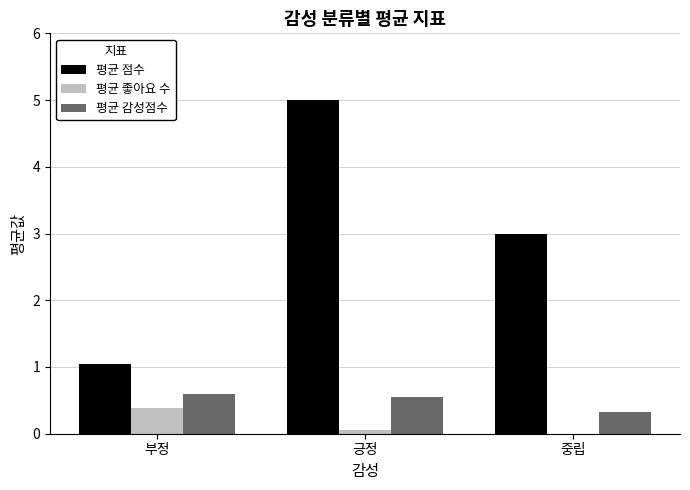

The value of 평균 좋아요 수 at 부정 is 0.1. True or false?

False